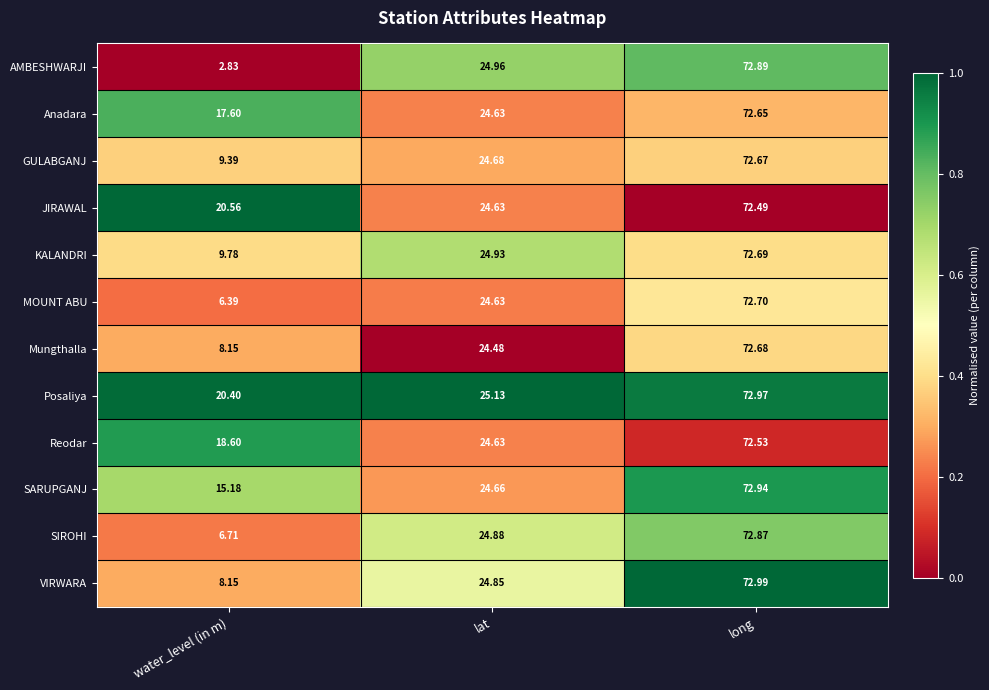

Between water_level (in m) and long, which series saw the biggest shift?

AMBESHWARJI